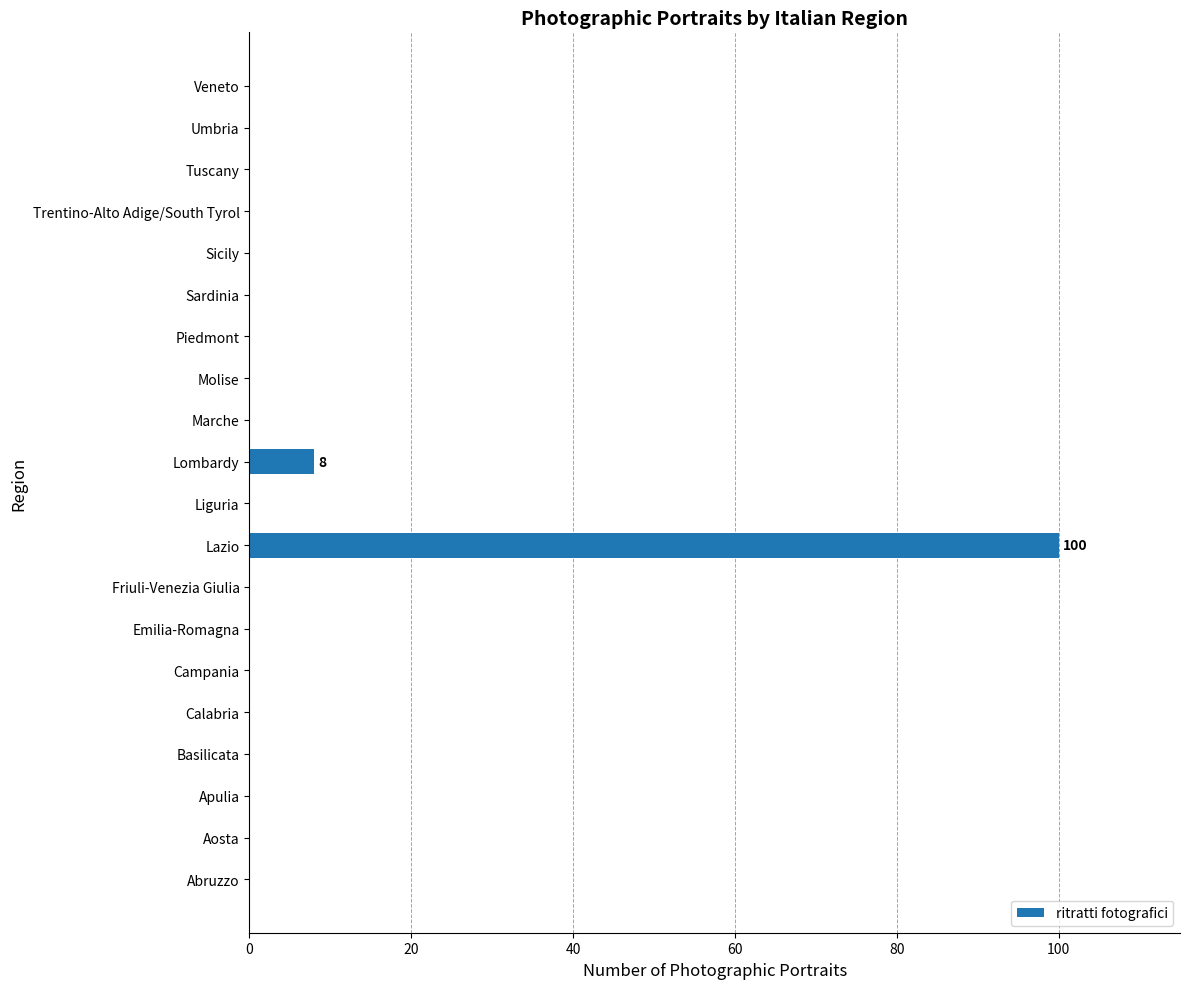

Which has a higher value, Lombardy or Friuli-Venezia Giulia?

Lombardy